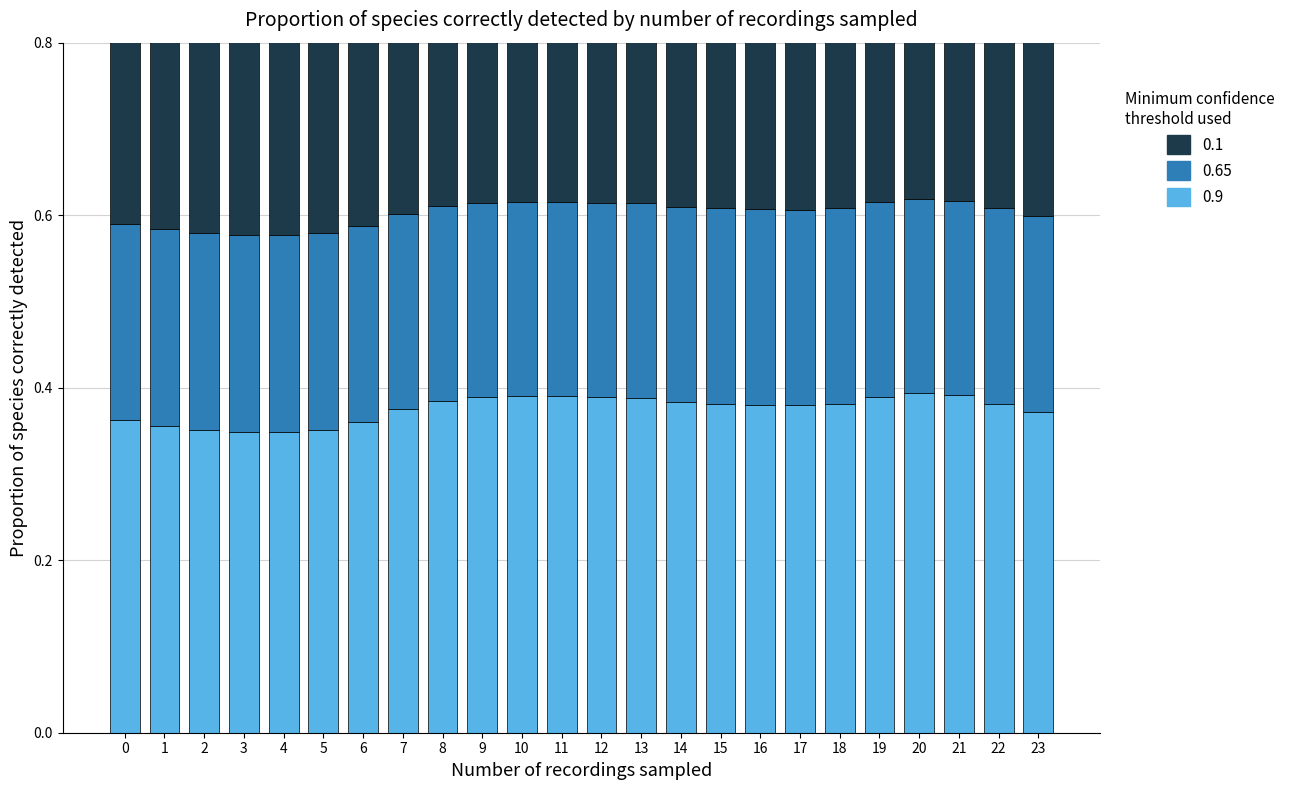

Which series has the widest spread of values?

0.9